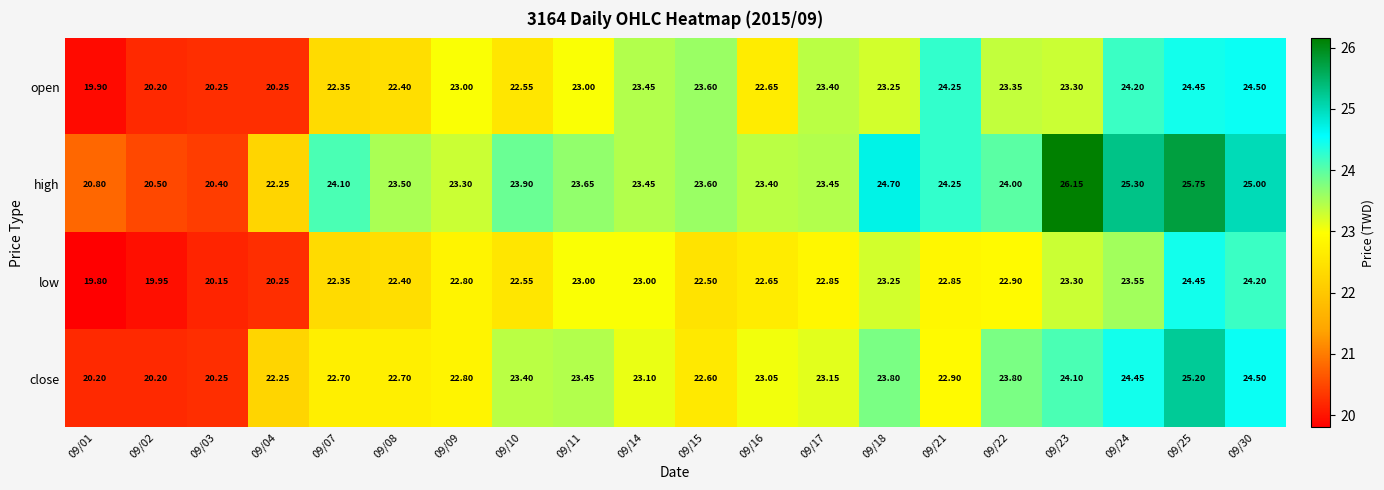

Which series changed the most between 09/22 and 09/25?

high